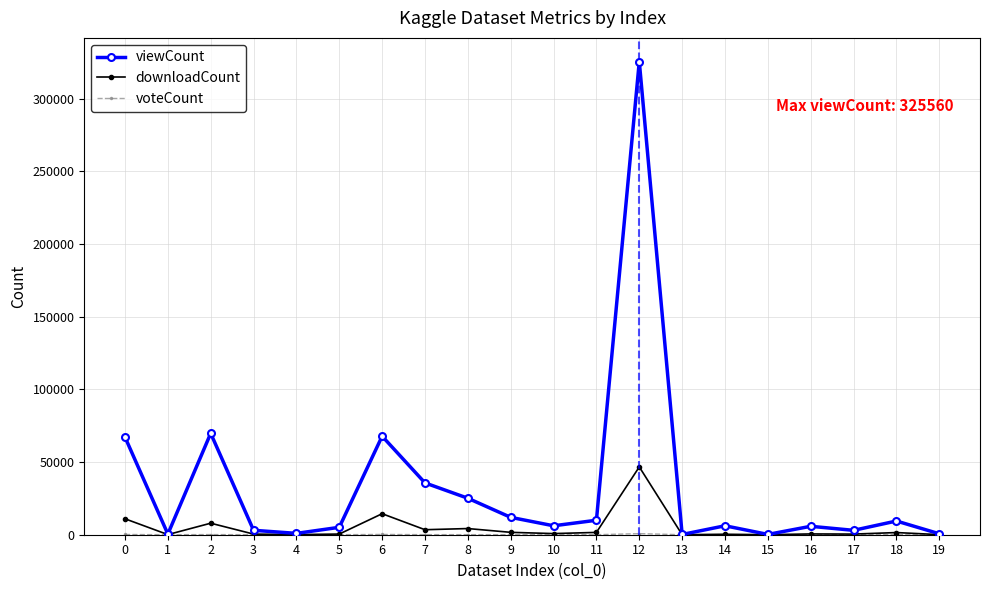

What is the minimum value for viewCount?

173